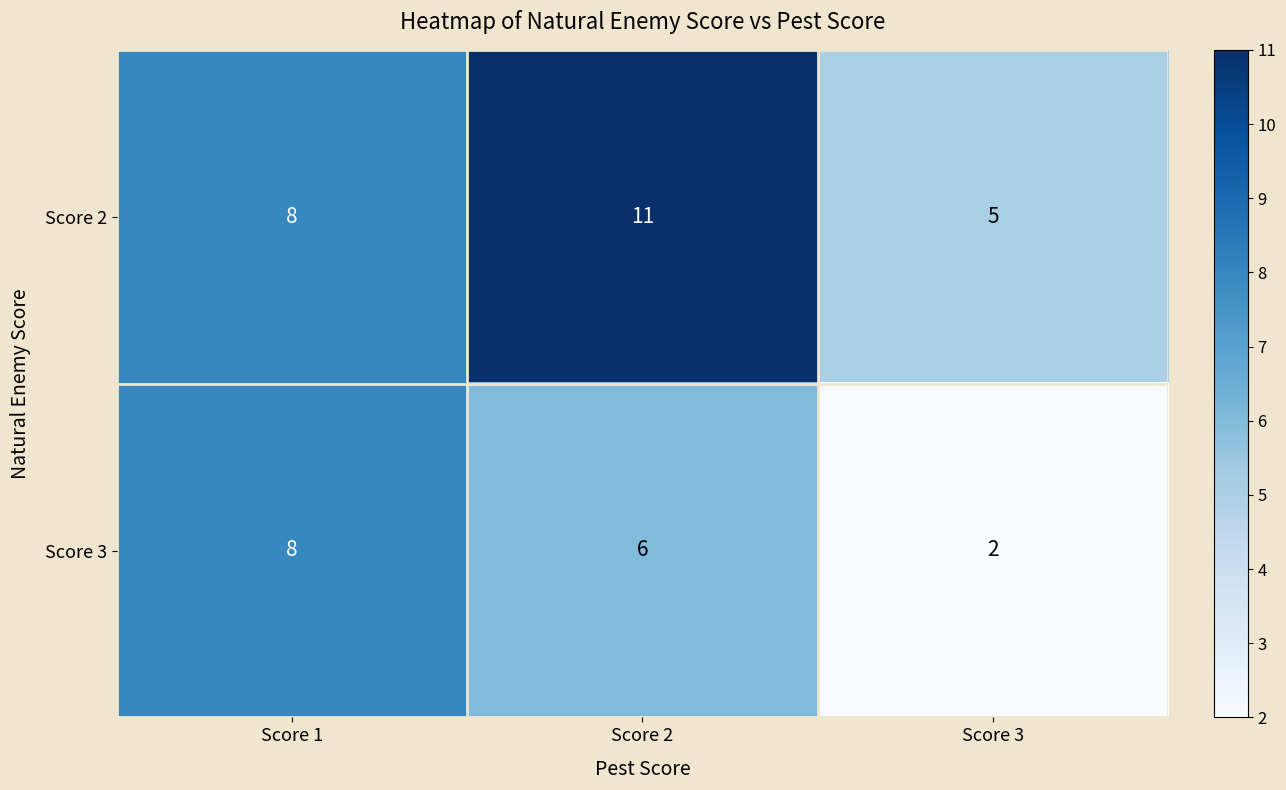

True or false: Score 3 has a value of 2 at Score 3.

True